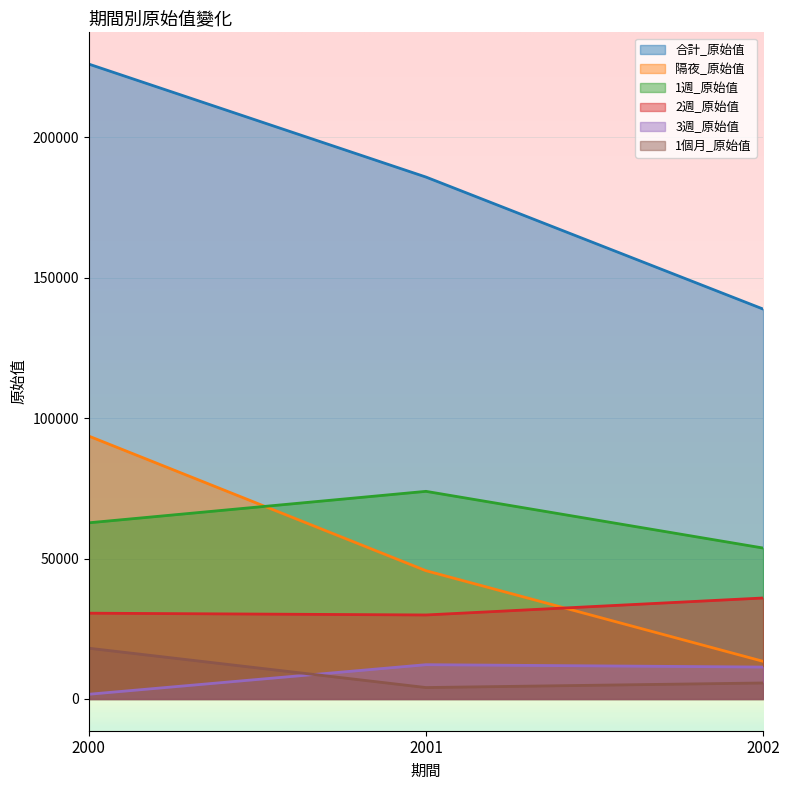

At 2002, list the series in order from largest to smallest.

合計_原始值, 1週_原始值, 2週_原始值, 隔夜_原始值, 3週_原始值, 1個月_原始值